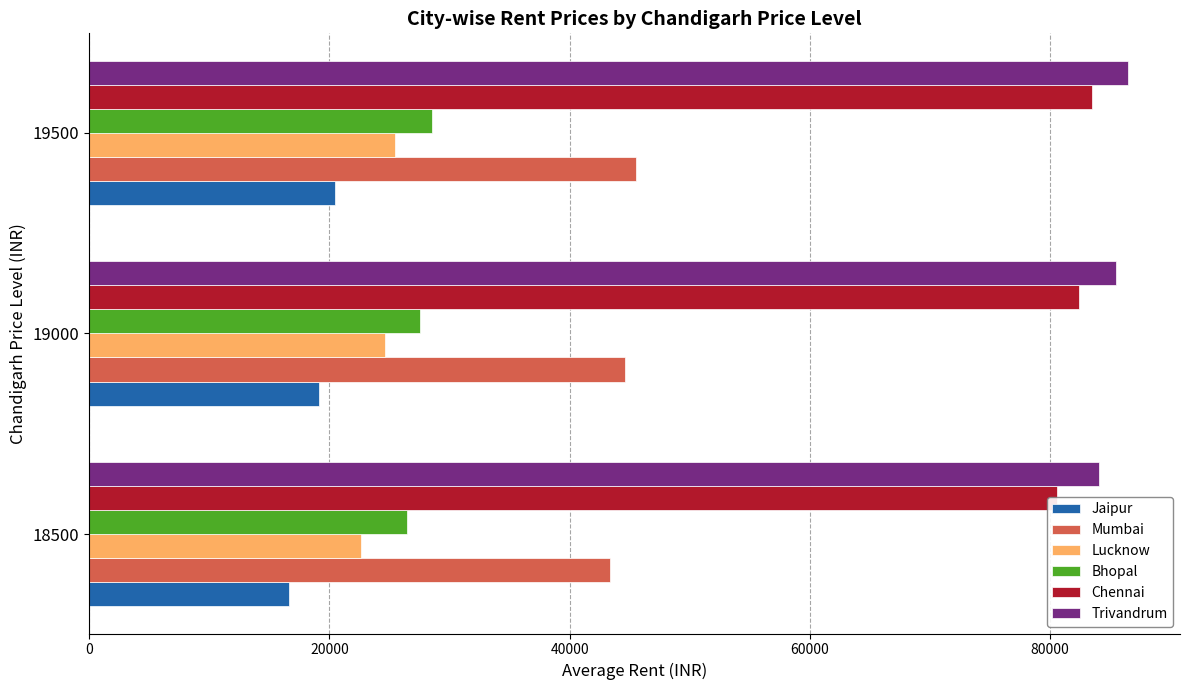

Reading left to right, extract all data points from this chart.

Jaipur: 16592	19166	20500
Mumbai: 43346	44604	45500
Lucknow: 22615	24604	25500
Bhopal: 26500	27520	28500
Chennai: 80576	82395	83500
Trivandrum: 84076	85500	86500